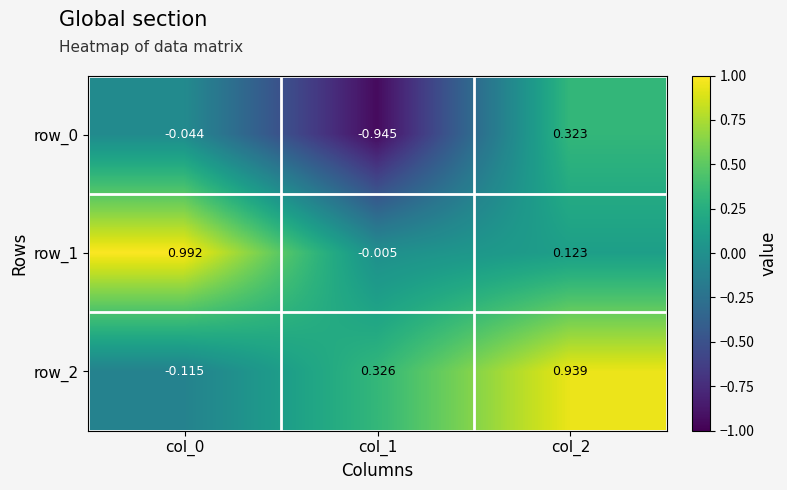

Reading left to right, transcribe all the data shown in this chart.

row_0: -0.0	-0.9	0.3
row_1: 1.0	-0.0	0.1
row_2: -0.1	0.3	0.9